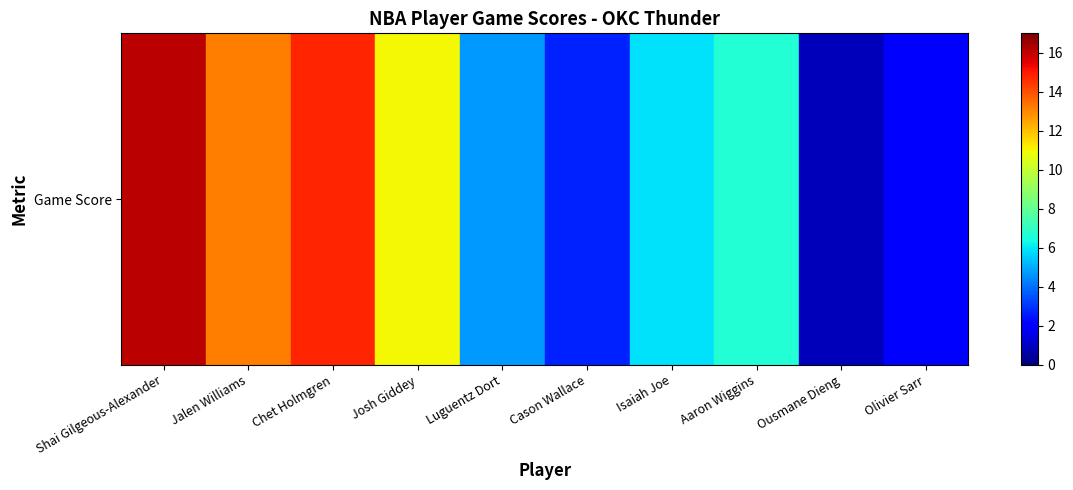

What is the difference between the maximum and minimum values?

15.2